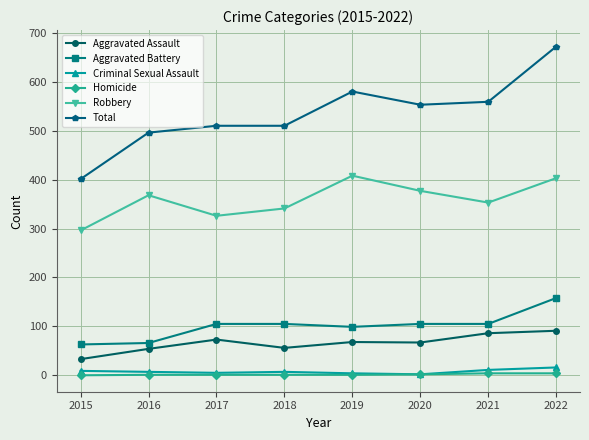

How many interior local valleys does the Robbery series have?

2